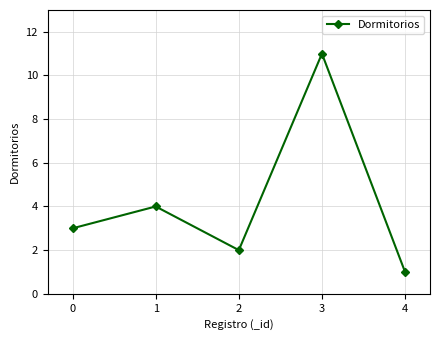

How many lines are shown in the chart?

1